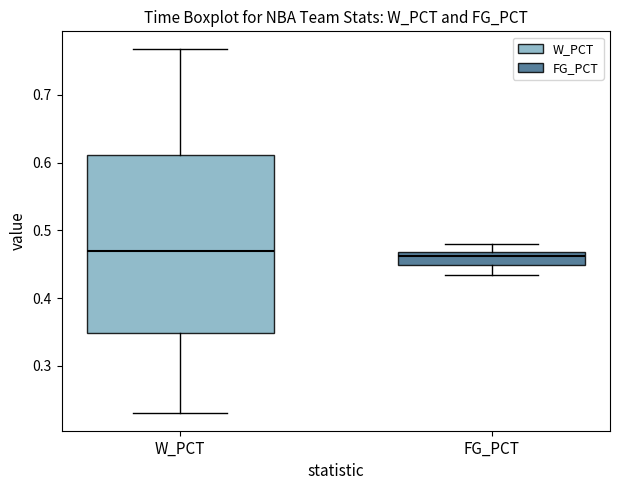

Reading left to right, read every box against the y-axis: the position of its median line, the range the box covers, and the ends of its whiskers. The values are not printed on the chart, so give them approximately, as read against the axis.

W_PCT: median 0.47, box 0.35 to 0.61, whiskers 0.23 to 0.77
FG_PCT: median 0.46, box 0.45 to 0.47, whiskers 0.43 to 0.48